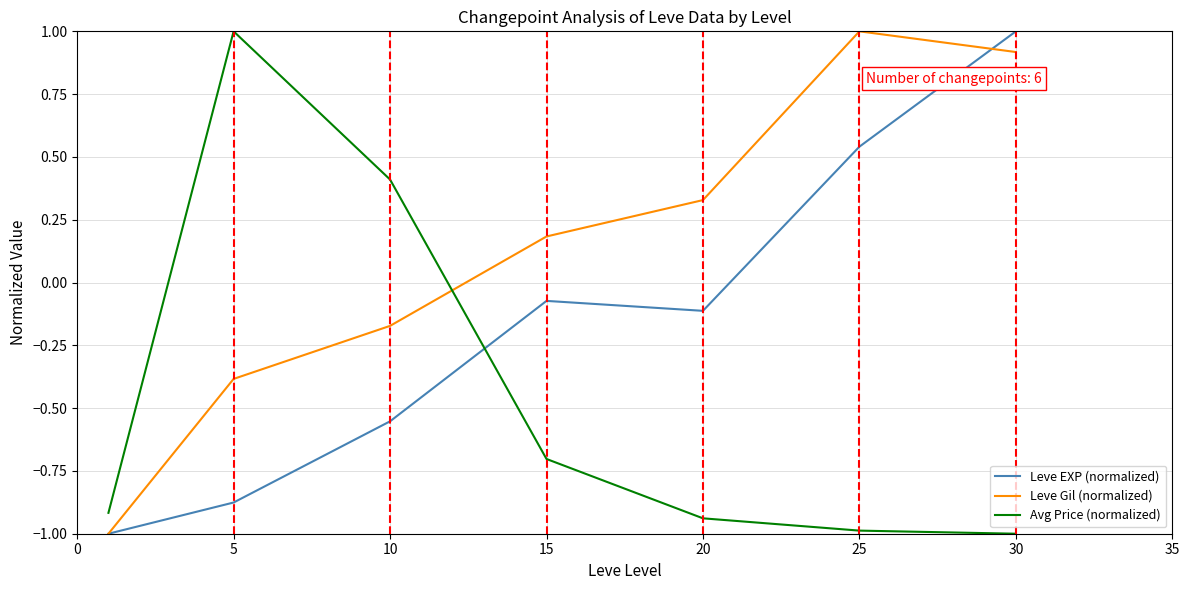

What is the smallest value displayed?

-1.0